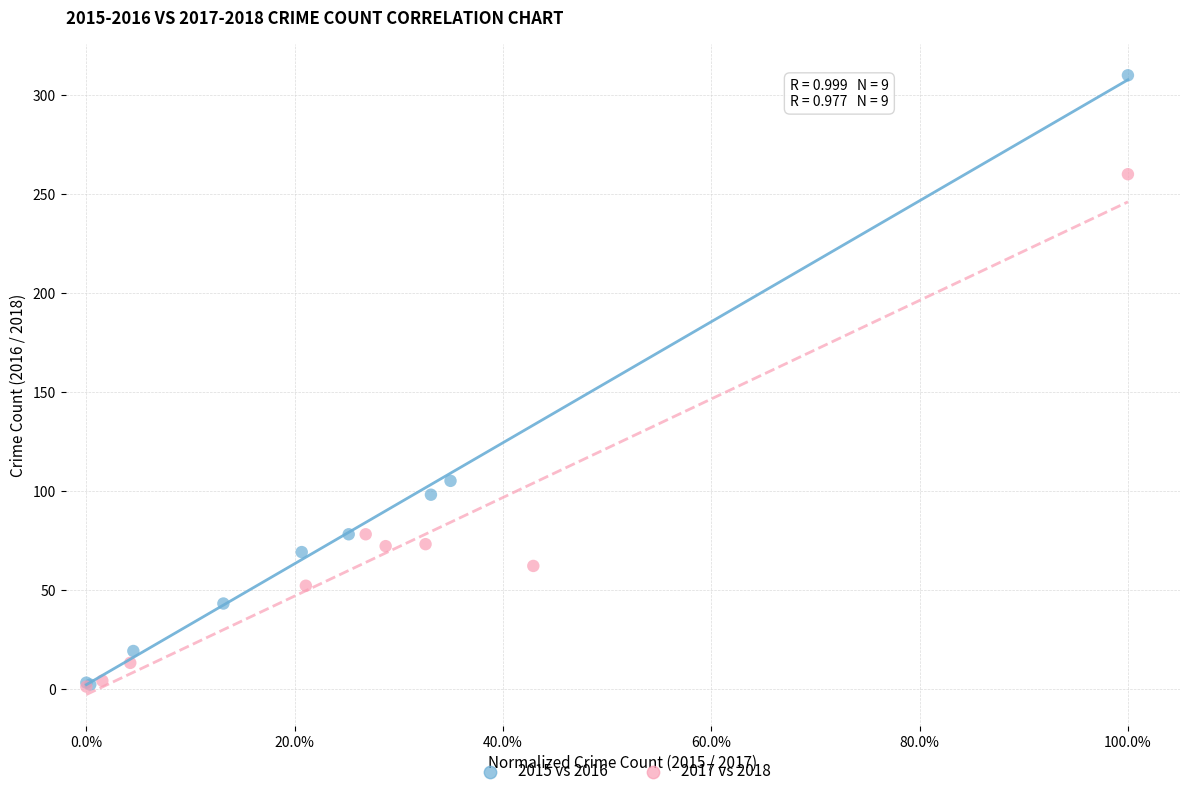

Which series has the widest spread of Y values?

2015 vs 2016